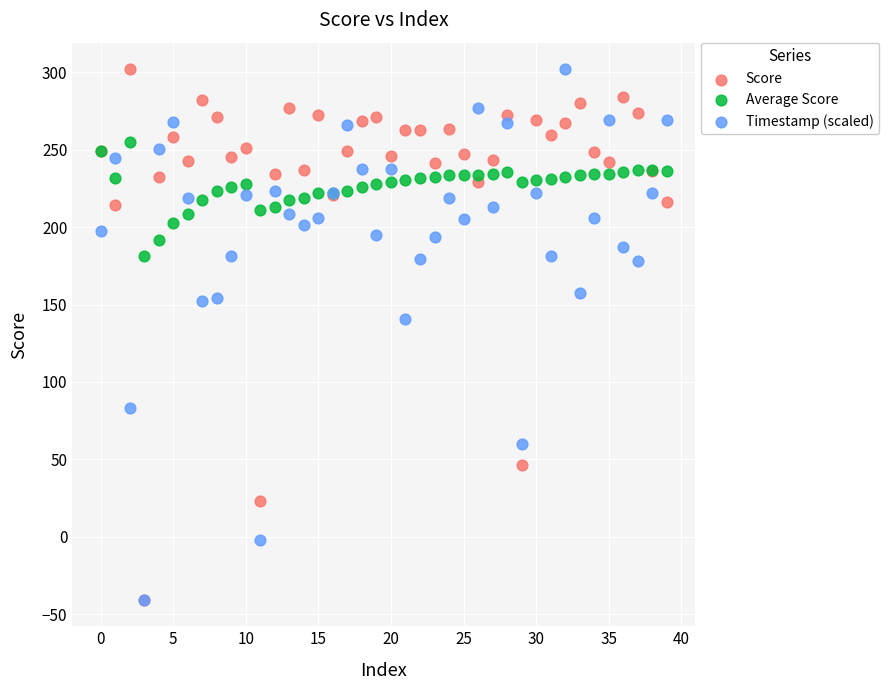

Across all series, what Y value is closest to 130?

140.8